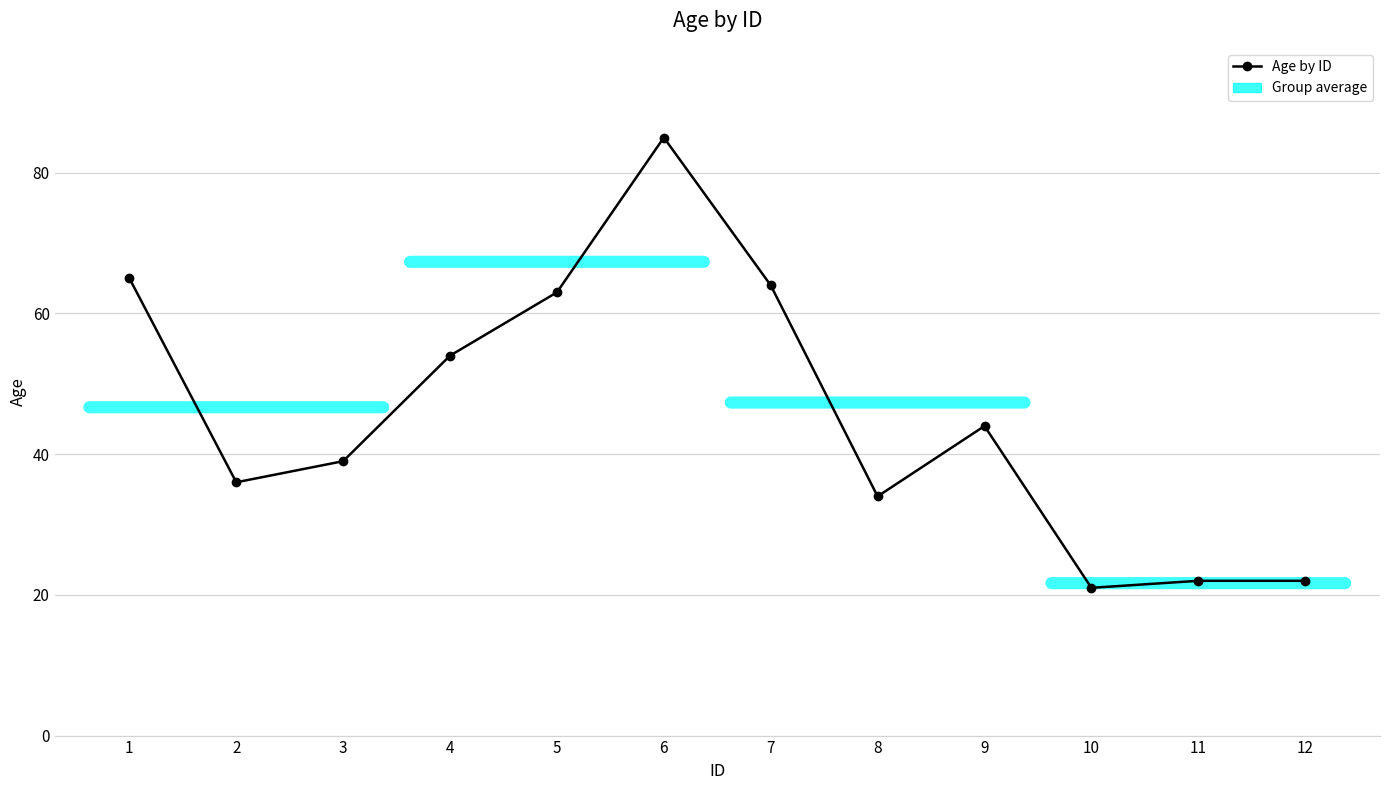

Does the chart have visible grid lines?

Yes